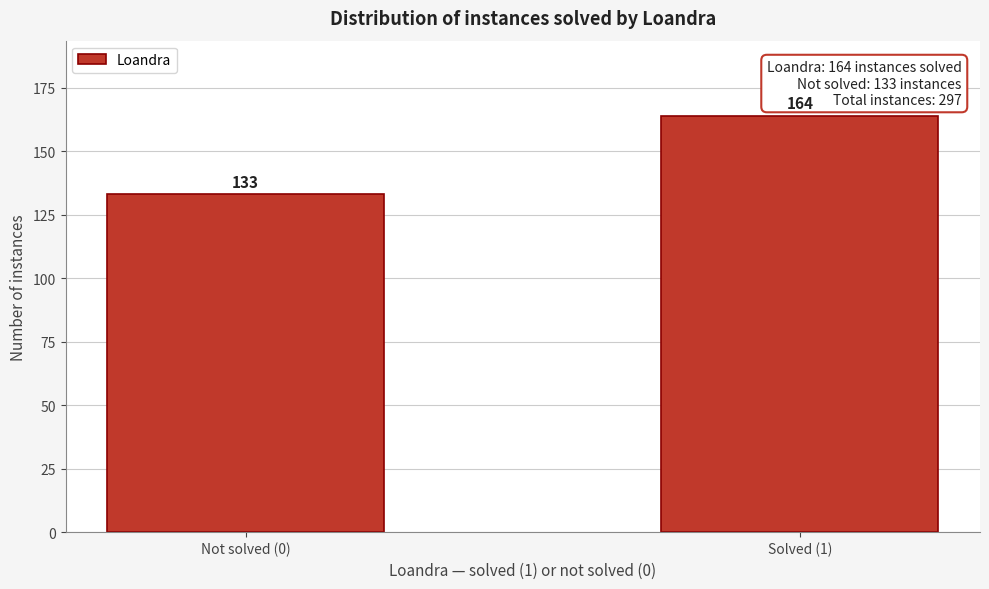

Reading left to right, list all the values displayed in this chart.

Not solved (0)=133	Solved (1)=164